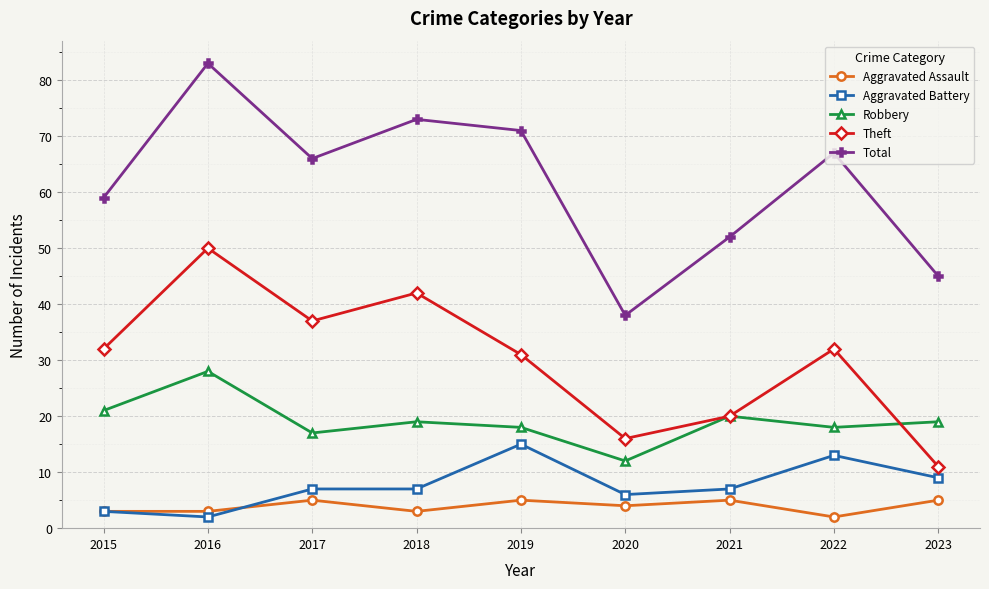

How many data points in Aggravated Assault are less than 4?

4